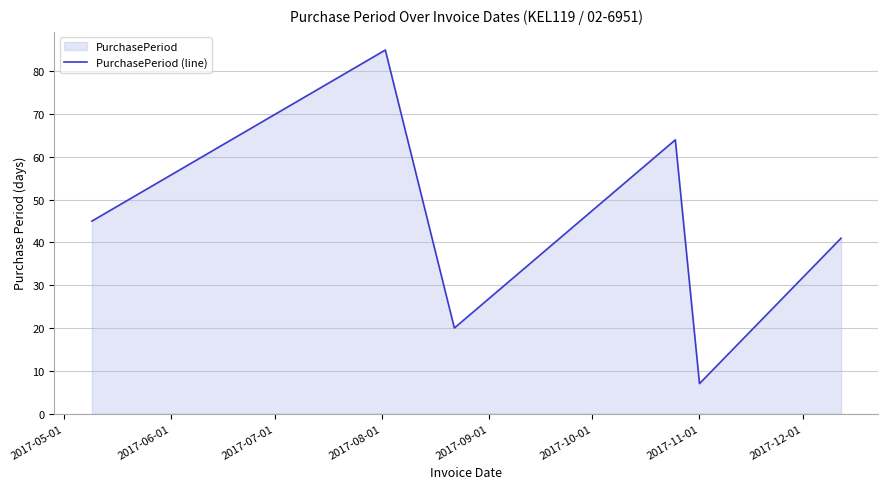

Count the number of categories in the chart.

6